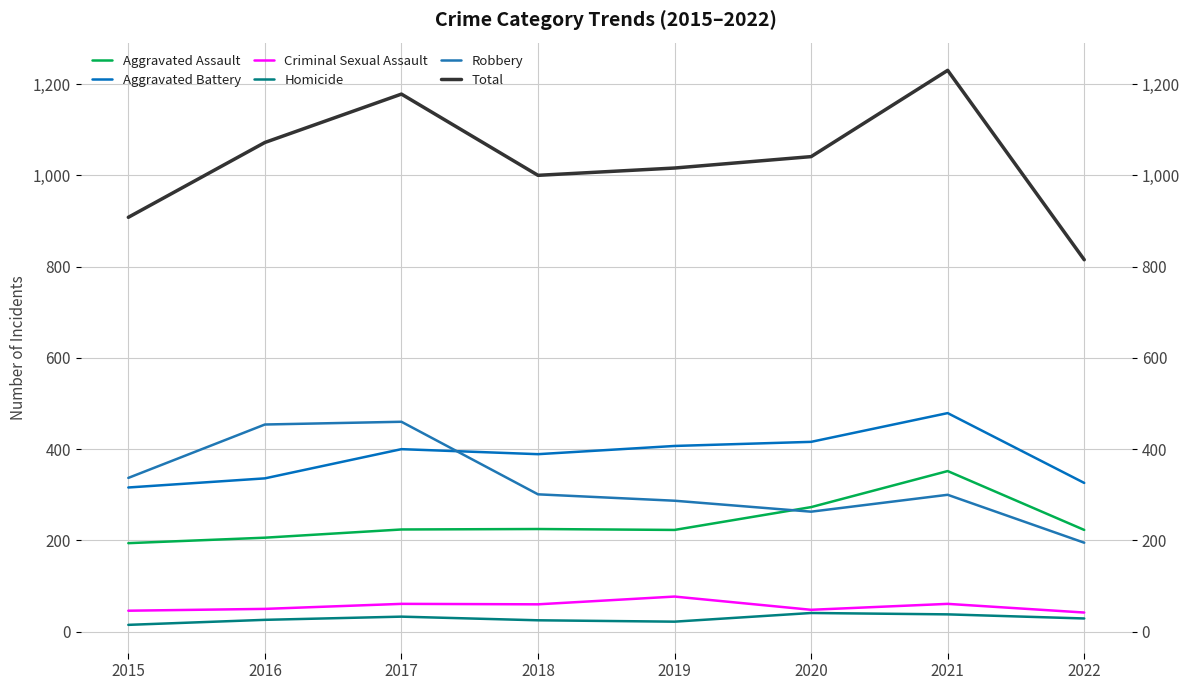

What is the difference between the Aggravated Battery values at 2021 and 2016?

143